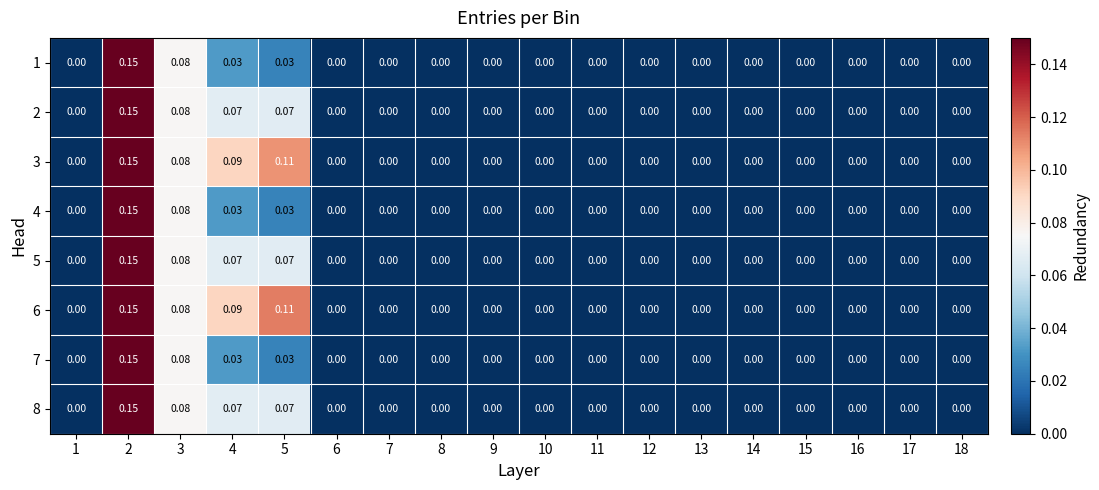

How many values in 5 are above zero?

4